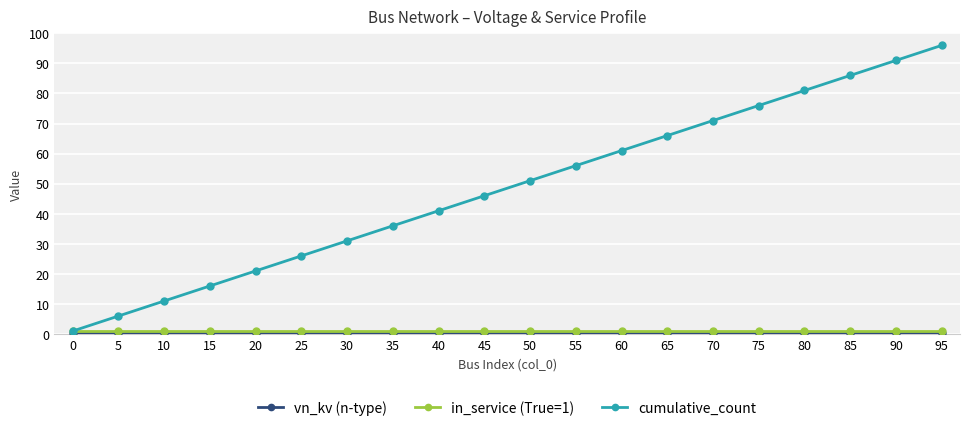

What is the average value of the in_service (True=1) series?

1.0